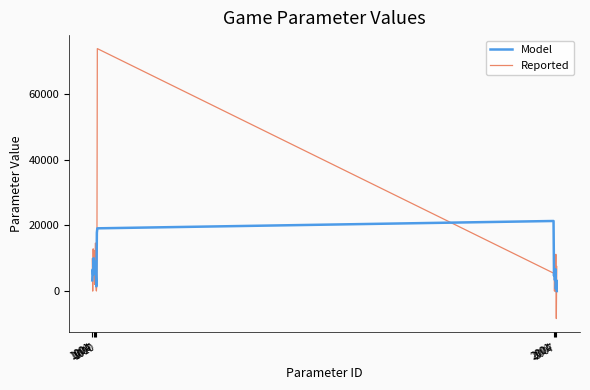

What is the highest value of the Model series?

21333.3